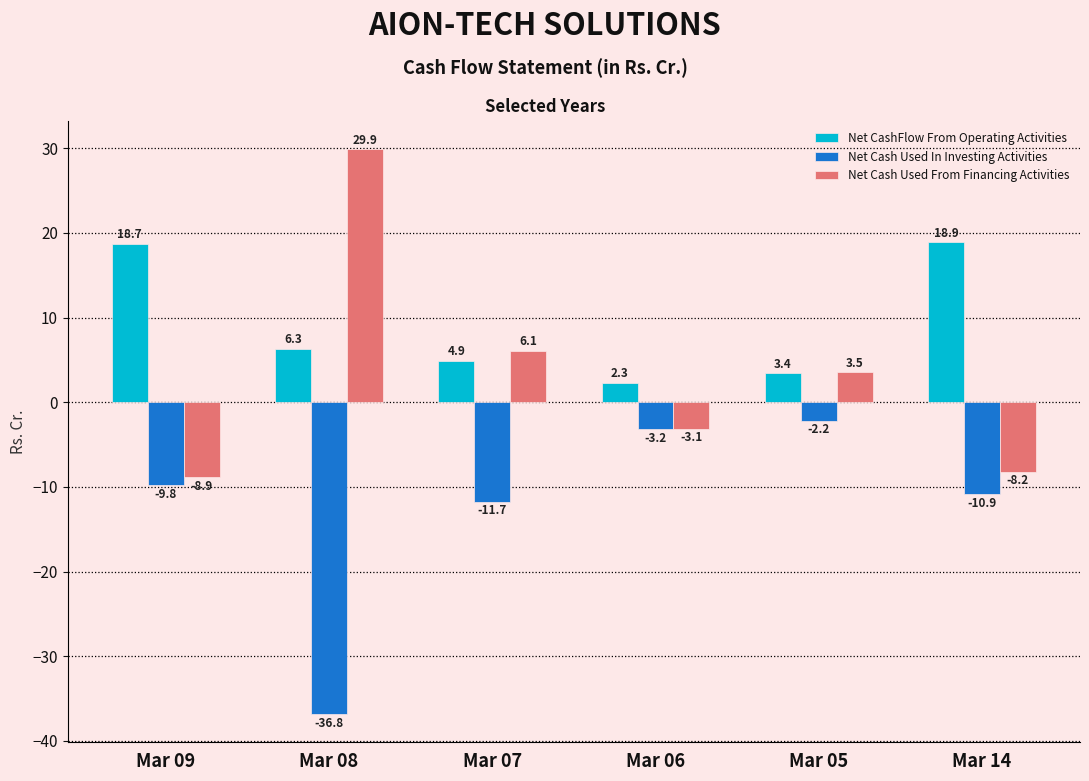

List the labels in order of Net Cash Used In Investing Activities value, smallest first.

Mar 08, Mar 07, Mar 14, Mar 09, Mar 06, Mar 05